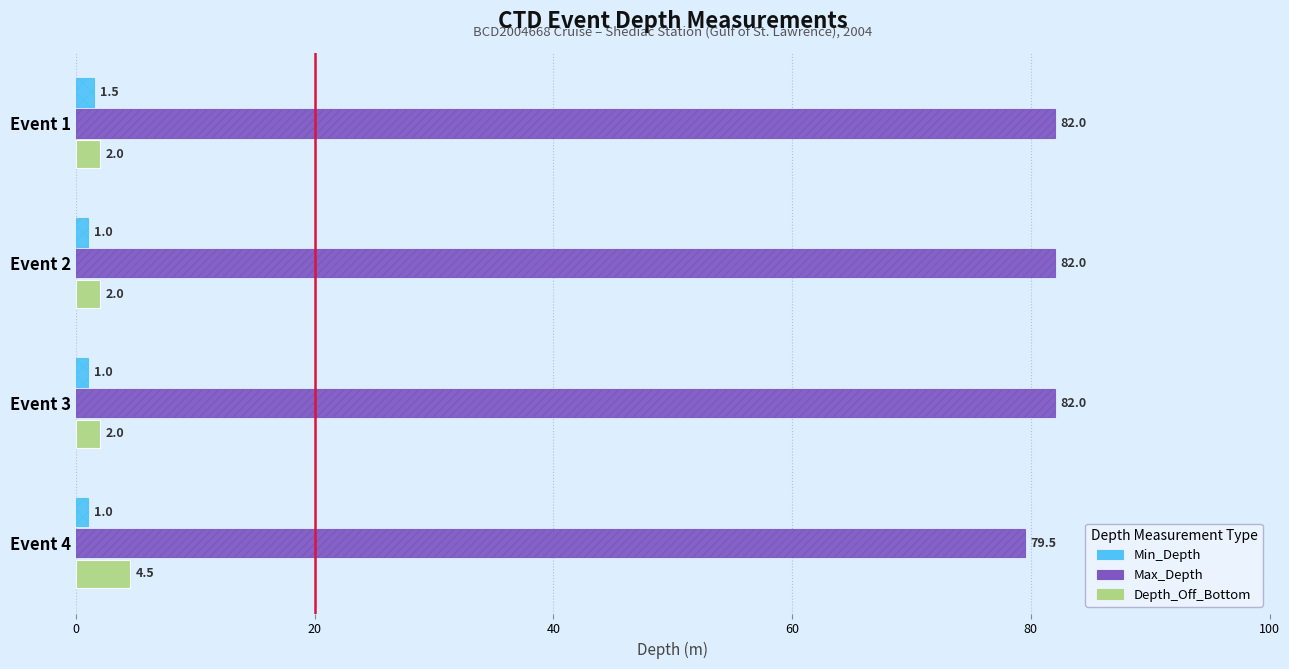

Is it true that Min_Depth equals 1.0 at Event 2?

True